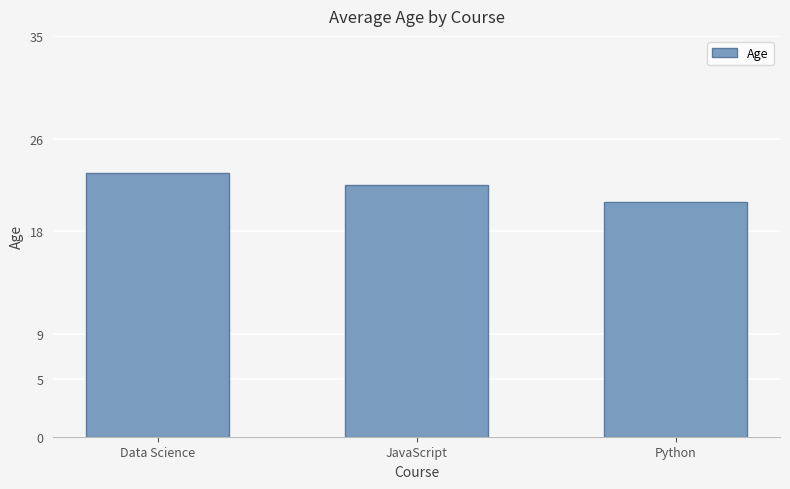

At which category does the chart reach its minimum across all series?

Python